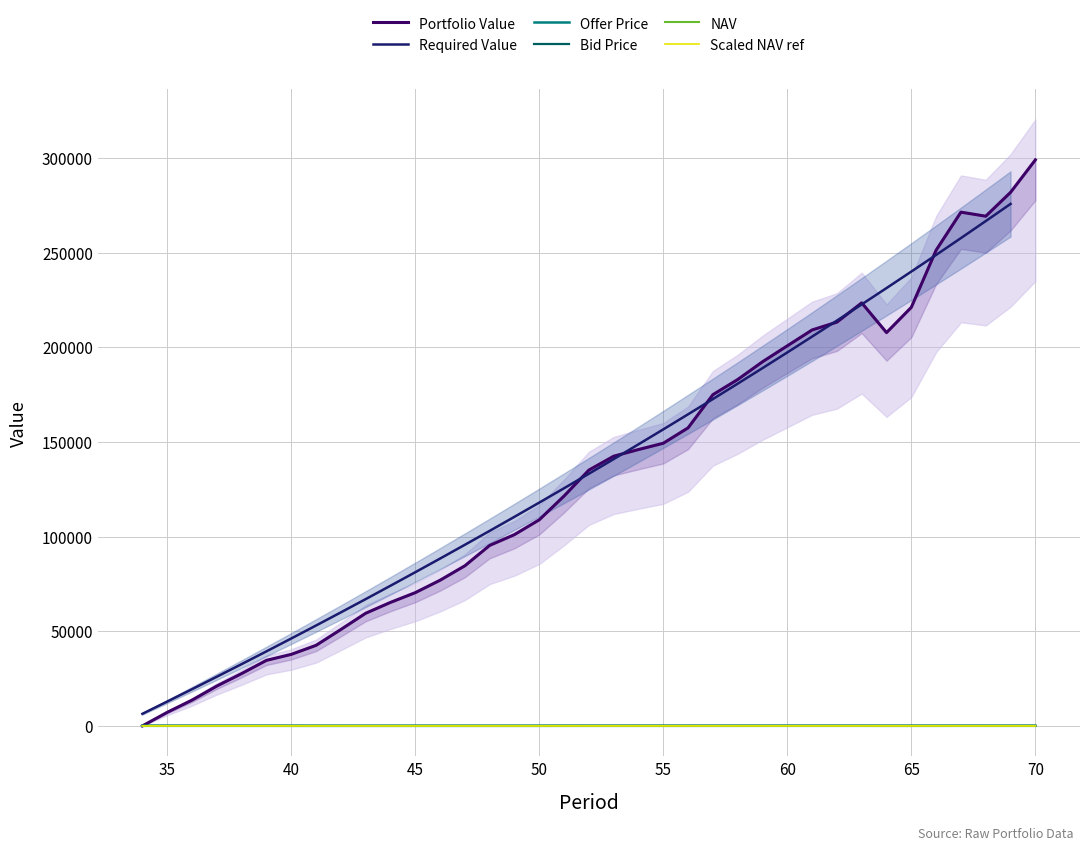

What is the maximum value shown in the chart?

298940.5